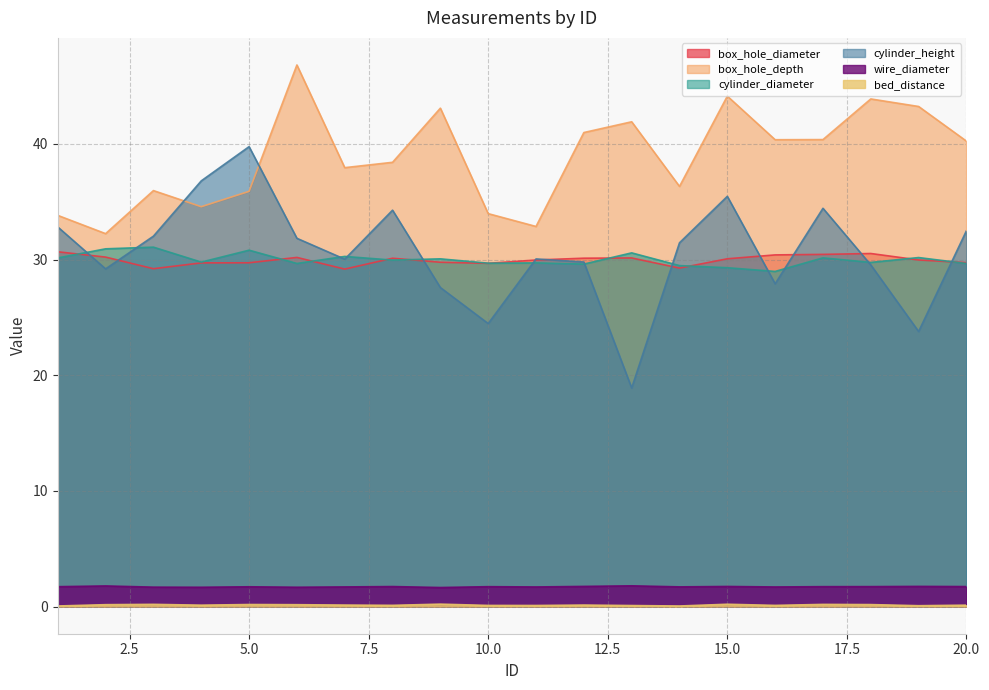

Reading left to right, what are all the values shown in this chart?

box_hole_diameter: 30.7	30.2	29.2	29.7	29.7	30.2	29.2	30.1	29.8	29.7	30.0	30.1	30.1	29.3	30.1	30.4	30.4	30.5	30.0	29.7
box_hole_depth: 33.8	32.2	36.0	34.6	35.9	46.8	37.9	38.4	43.1	34.0	32.9	41.0	41.9	36.3	44.1	40.4	40.4	43.9	43.2	40.2
cylinder_diameter: 30.1	30.9	31.1	29.8	30.8	29.7	30.3	30.0	30.1	29.7	29.7	29.6	30.6	29.5	29.3	29.0	30.1	29.8	30.2	29.7
cylinder_height: 32.8	29.2	32.0	36.8	39.8	31.8	30.0	34.3	27.6	24.5	30.1	29.8	18.9	31.4	35.5	27.9	34.4	29.5	23.8	32.5
wire_diameter: 1.7	1.8	1.7	1.7	1.7	1.7	1.7	1.7	1.7	1.7	1.7	1.7	1.8	1.7	1.7	1.7	1.7	1.7	1.7	1.7
bed_distance: 0.1	0.2	0.2	0.1	0.2	0.2	0.1	0.1	0.2	0.1	0.1	0.1	0.1	0.1	0.2	0.1	0.2	0.2	0.1	0.1